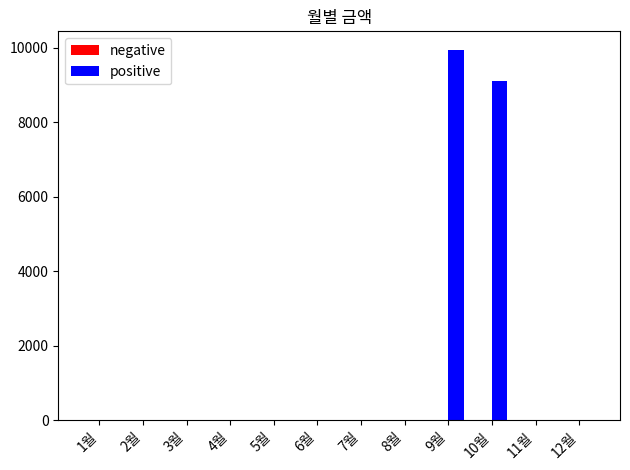

The value at 3월 is -3749. True or false?

False